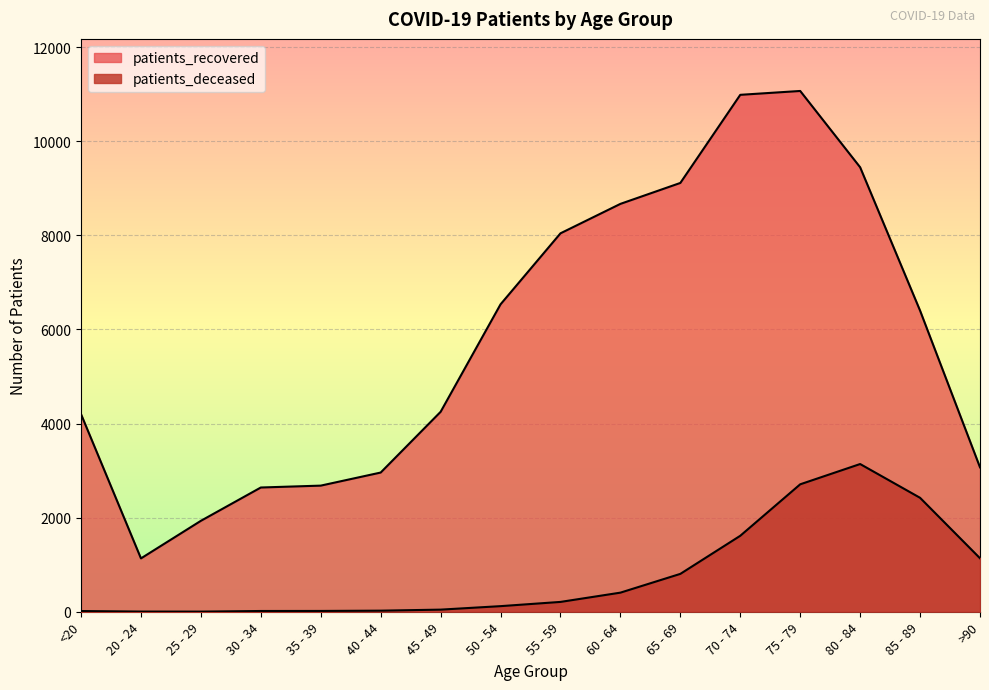

Reading right to left, what are all the values shown in this chart?

patients_deceased: >90=1137	85 - 89=2422	80 - 84=3140	75 - 79=2709	70 - 74=1615	65 - 69=805	60 - 64=406	55 - 59=209	50 - 54=119	45 - 49=45	40 - 44=23	35 - 39=17	30 - 34=16	25 - 29=3	20 - 24=4	<20=15
patients_recovered: >90=3070	85 - 89=6401	80 - 84=9448	75 - 79=11070	70 - 74=10988	65 - 69=9115	60 - 64=8670	55 - 59=8044	50 - 54=6535	45 - 49=4250	40 - 44=2959	35 - 39=2681	30 - 34=2641	25 - 29=1933	20 - 24=1134	<20=4200